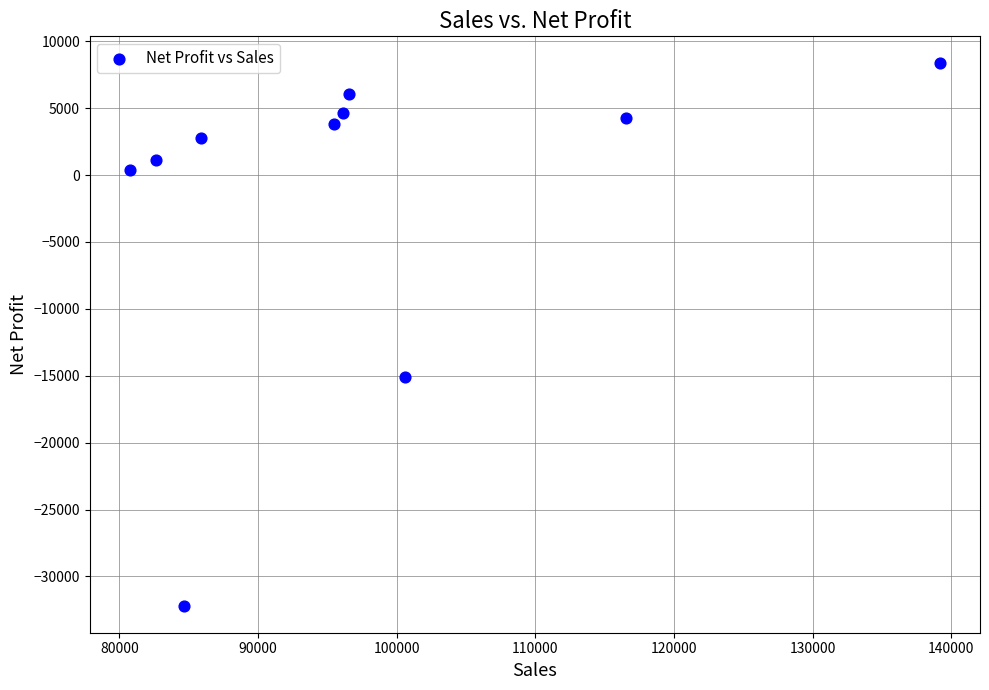

What is the range of X values (max minus min)?

58364.6